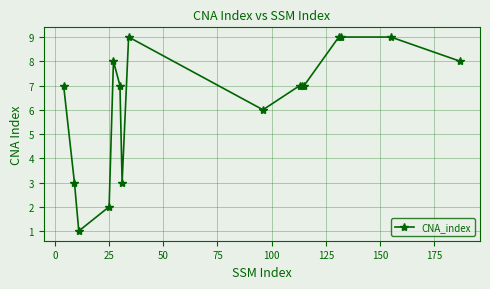

Is this an area chart (filled region under the line)?

No